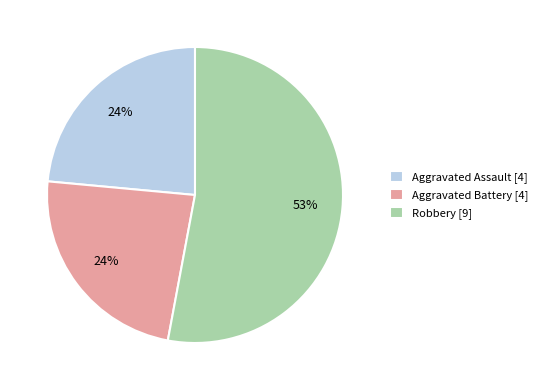

To the nearest percent, what is the difference between the largest and smallest slice percentages?

29%